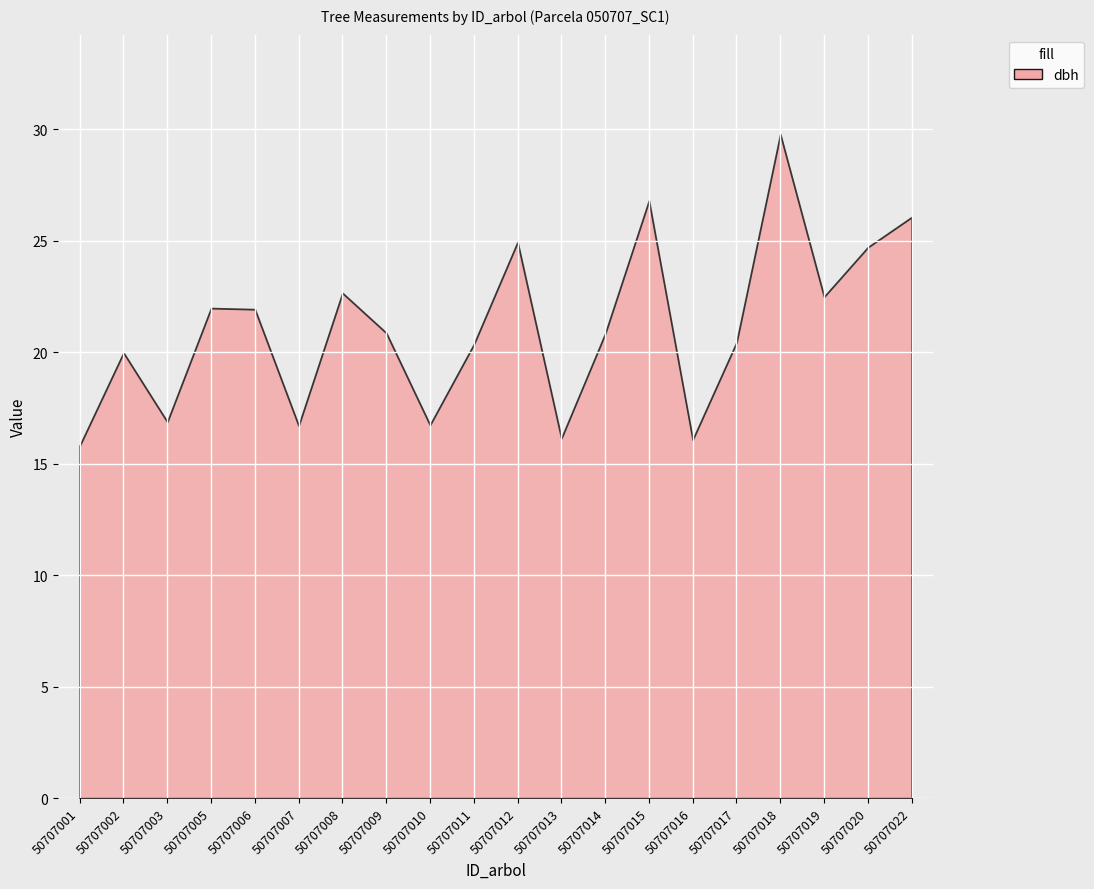

Approximately how many times larger is the value at 50707005 compared to 50707018?

0.7